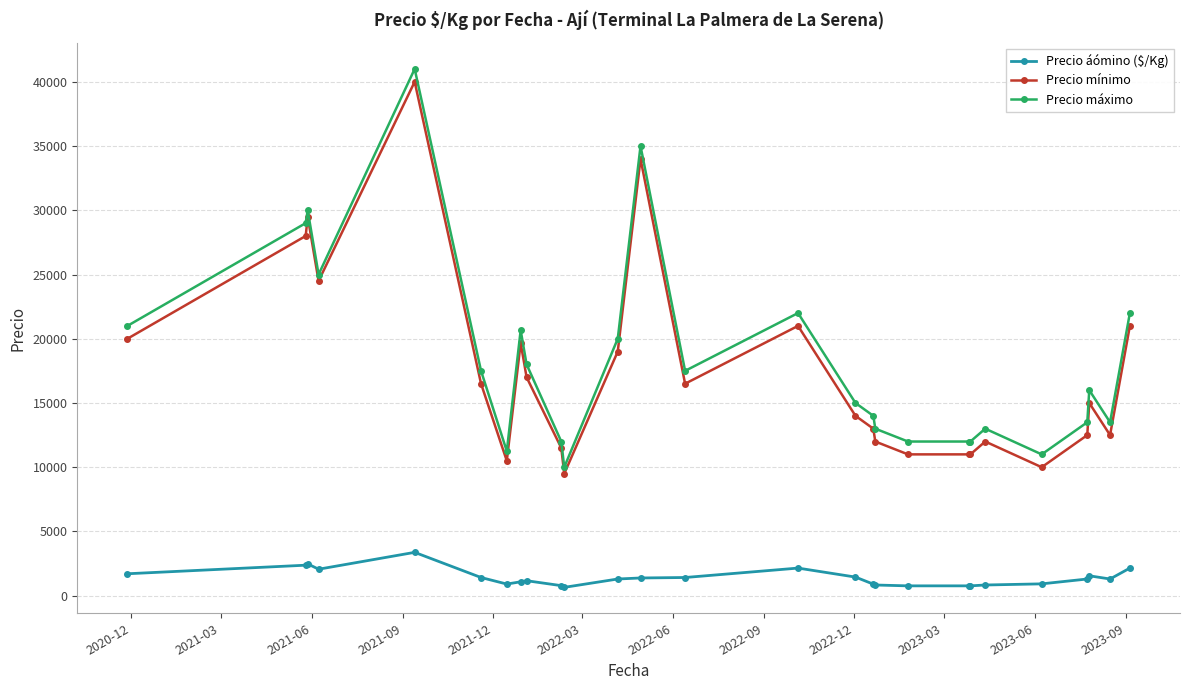

At how many categories does at least one series exceed 26378?

4